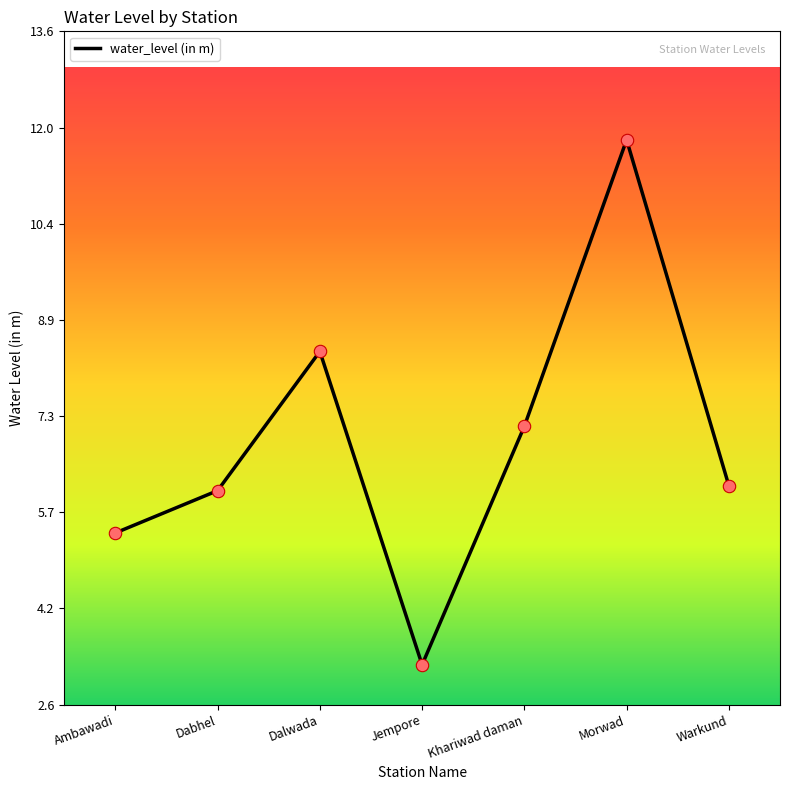

What is the change in value from Khariwad daman to Warkund?

-1.0